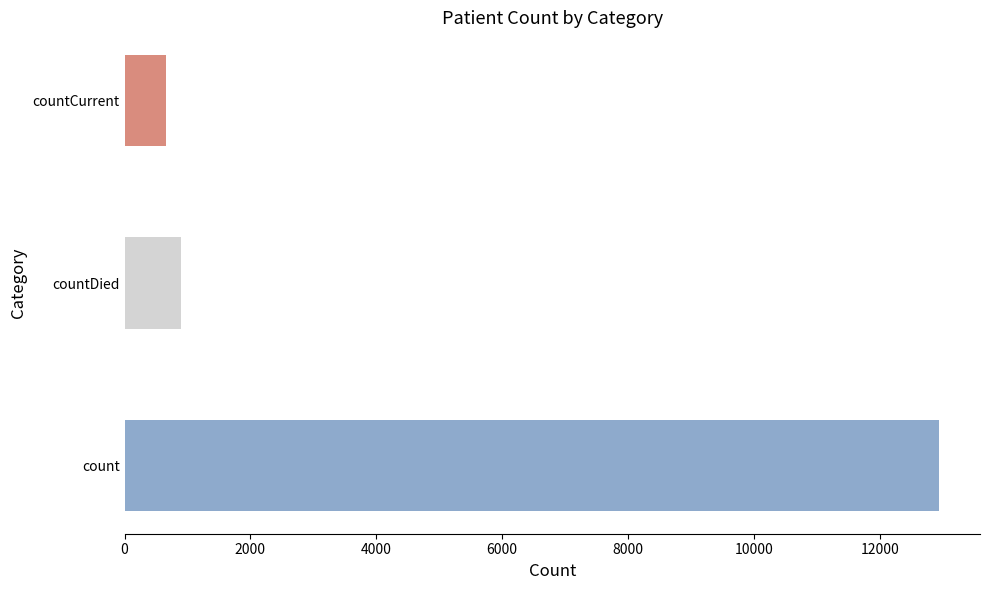

List the labels in order of value, largest first.

count, countDied, countCurrent